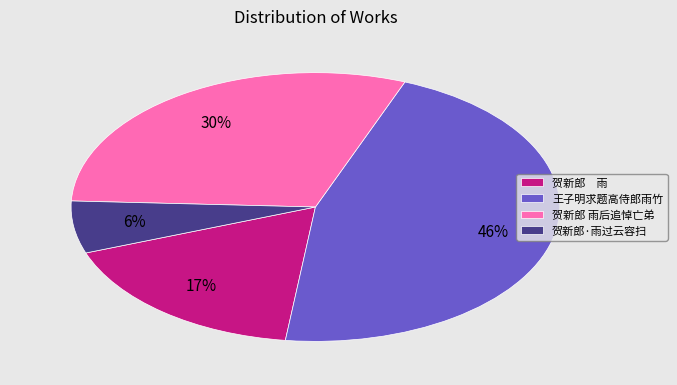

To the nearest percent, what is the difference between the 贺新郎 雨后追悼亡弟 and 贺新郎·雨过云容扫 slice percentages?

24%